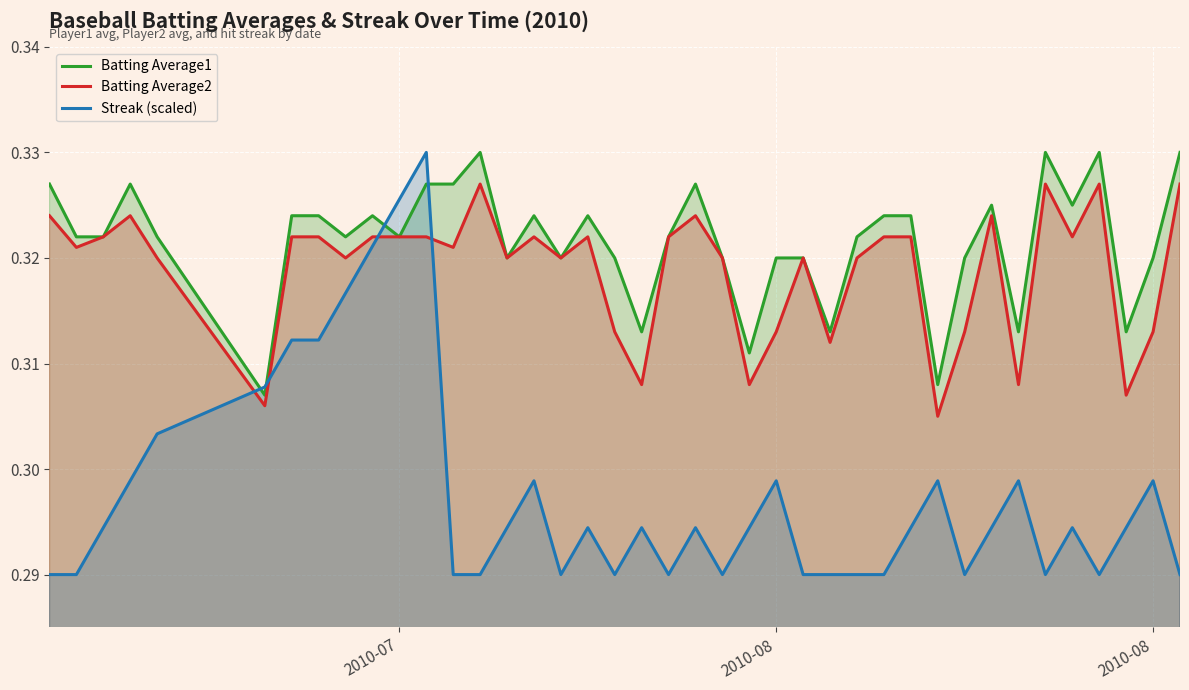

How many interior local peaks does the Batting Average1 series have?

9